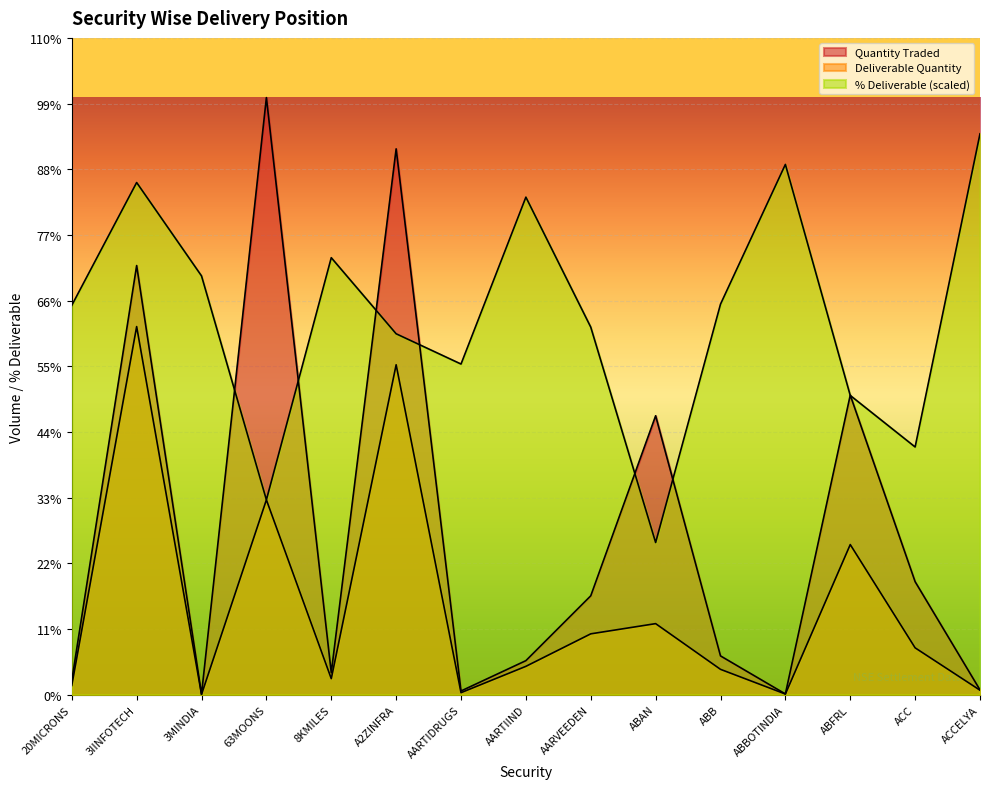

What is the difference between the maximum and second lowest values in the % Deliverable series?

976810.6